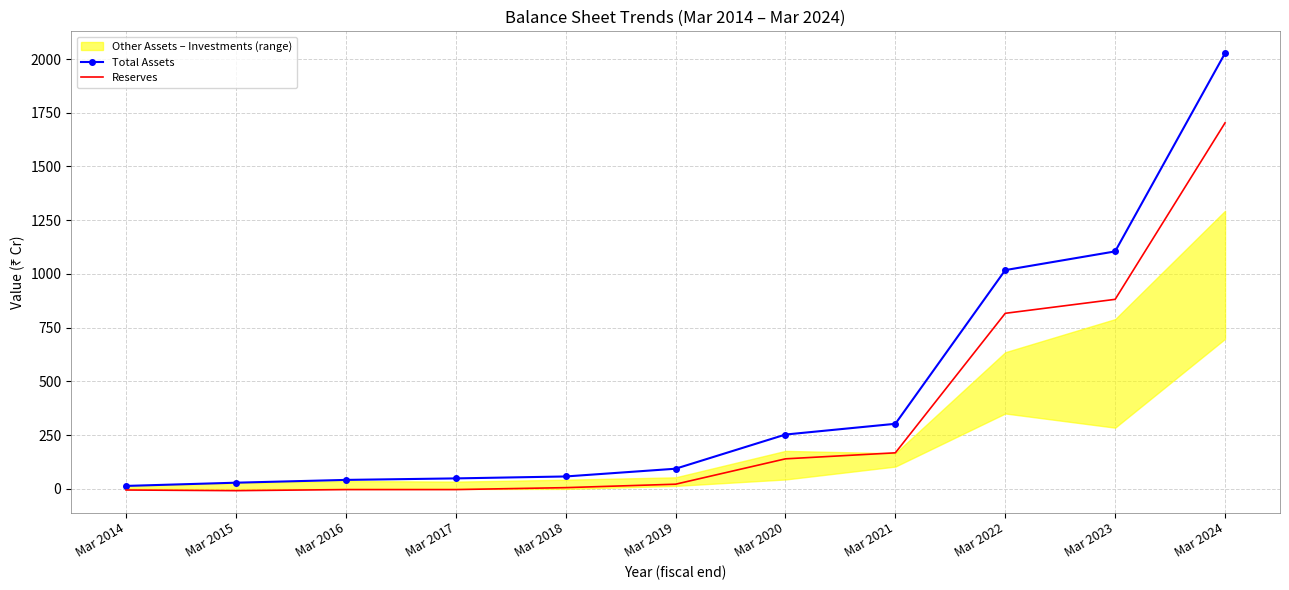

Is it true that Reserves equals 184 at Mar 2020?

False